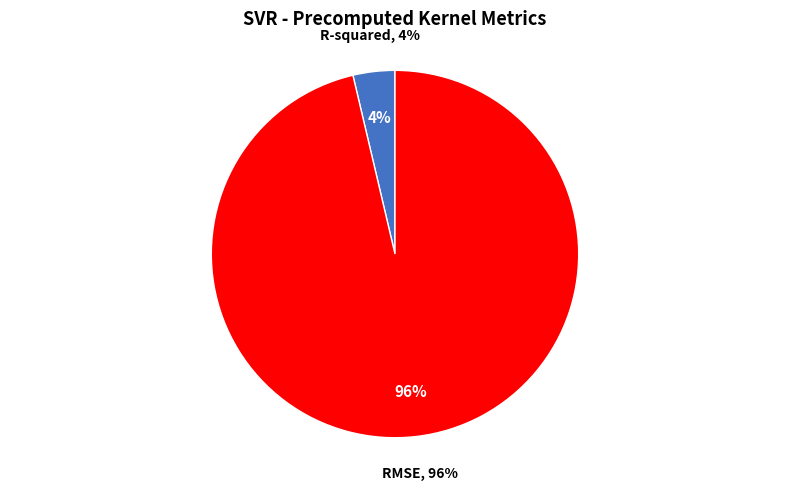

Count the number of slices in the pie.

2